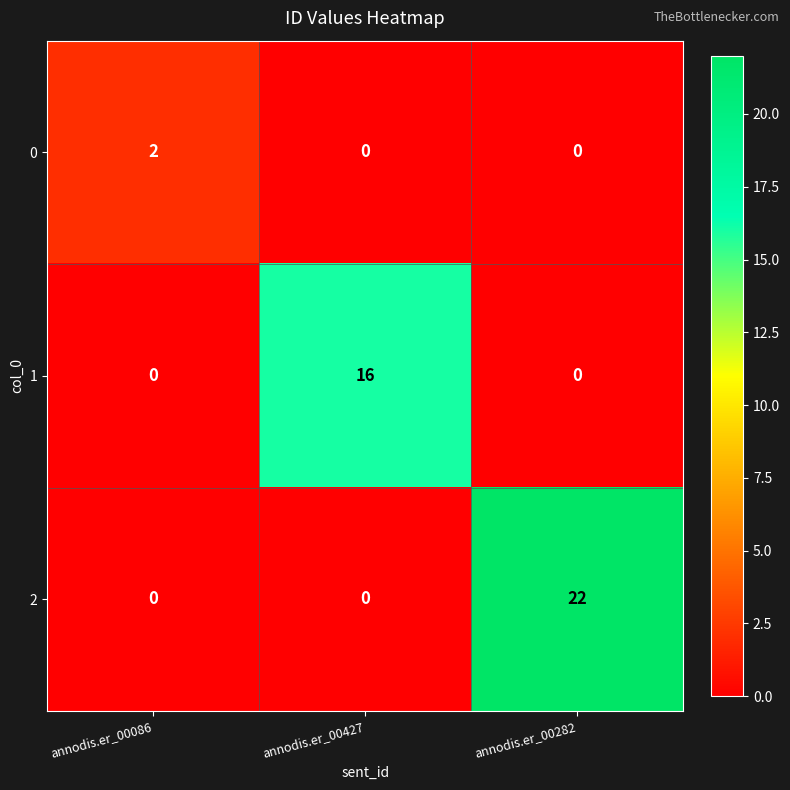

Rank the series by their average value, from lowest to highest.

0, 1, 2